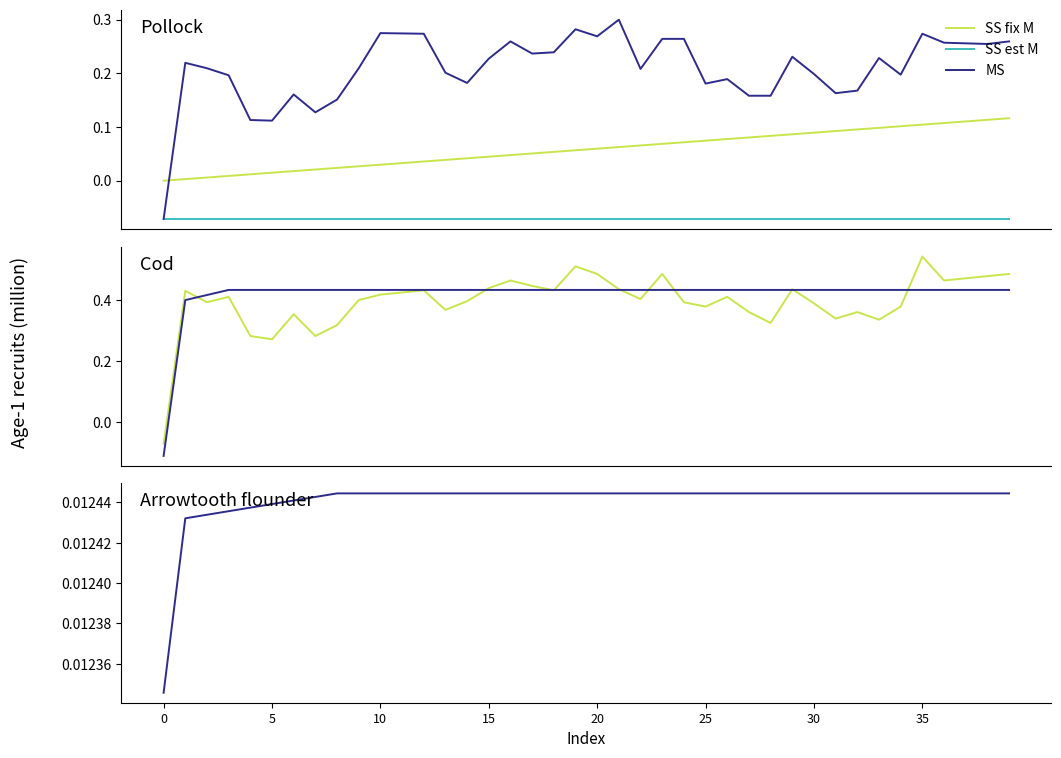

How many data points in SS fix M are less than 0?

1